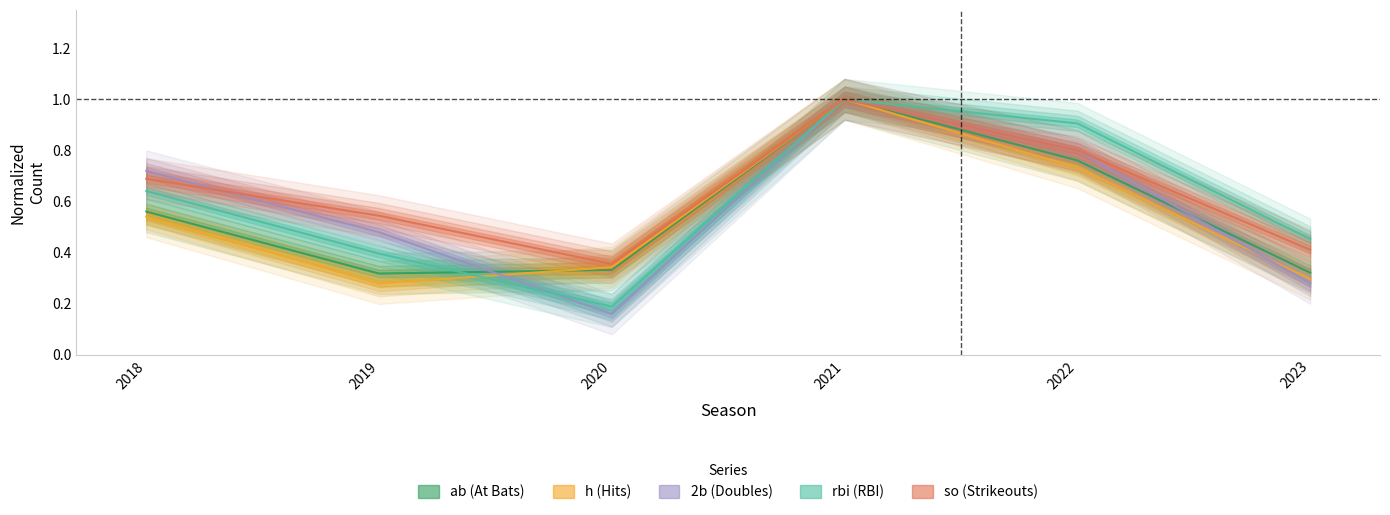

What are all the series names shown in the legend?

ab, h, 2b, rbi, so